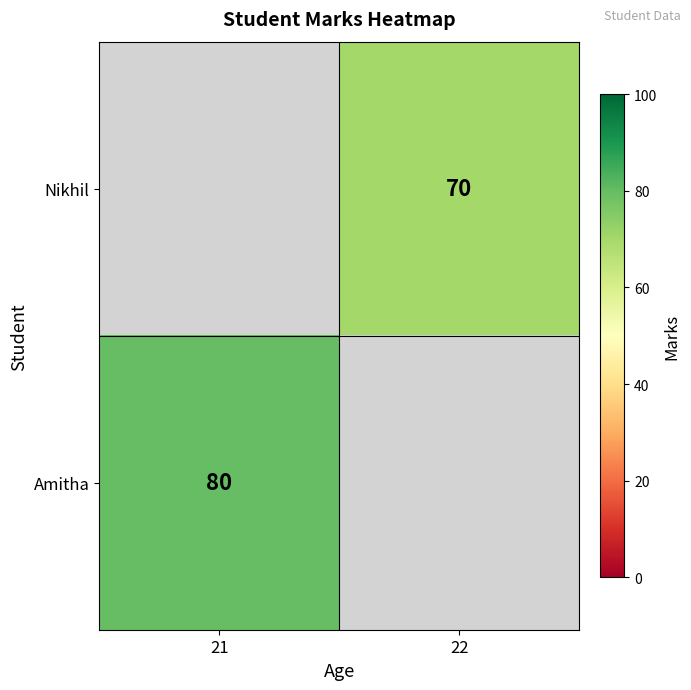

Is it true that Amitha equals 109.7 at 21?

False